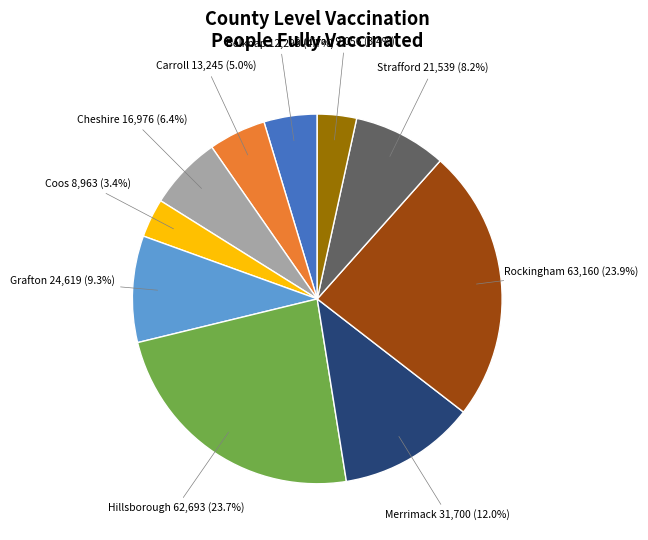

Which has a higher value, Hillsborough or Cheshire?

Hillsborough